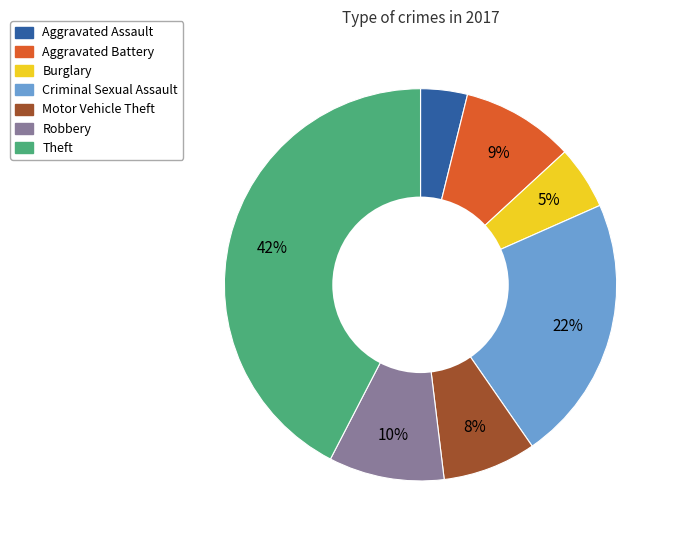

To the nearest percent, what portion does Robbery represent?

10%